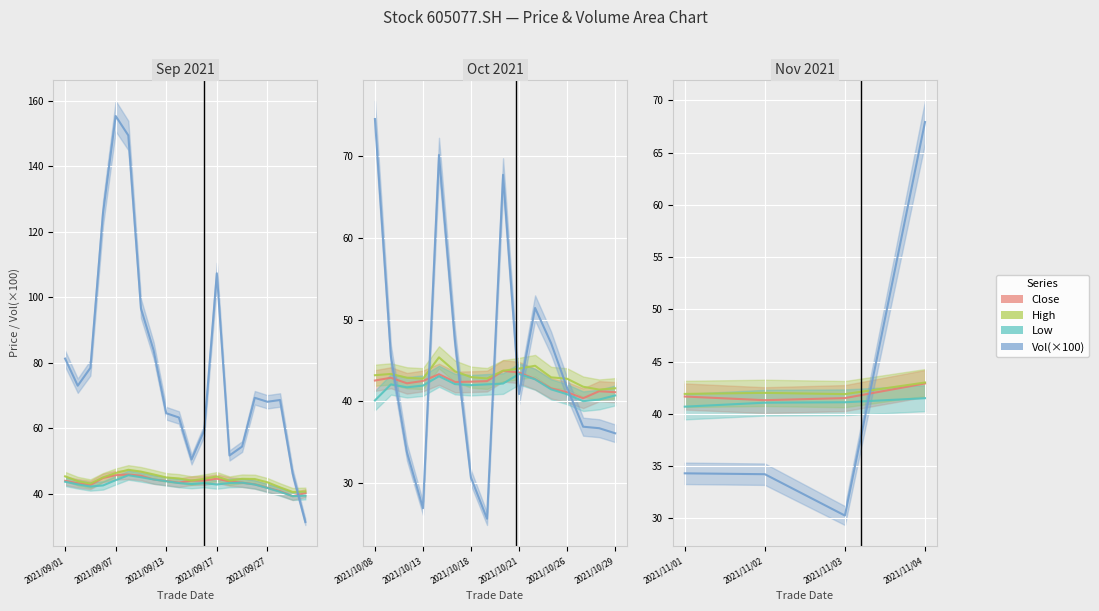

How many data points does each series have?

20